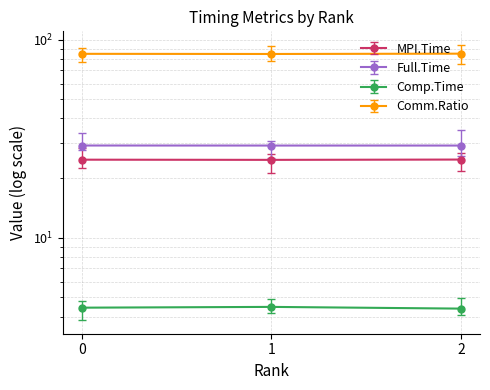

The MPI.Time series shows 24.8 at 2. True or false?

True